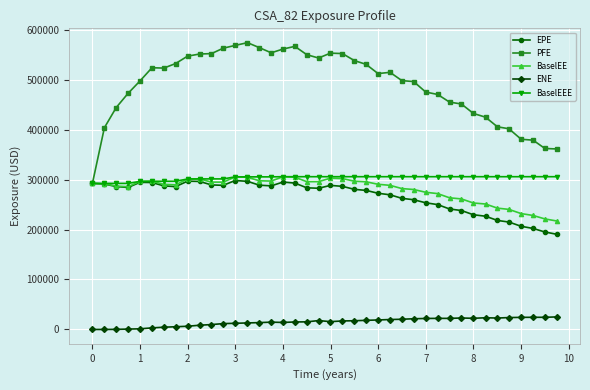

Which series has the largest total across all categories?

PFE